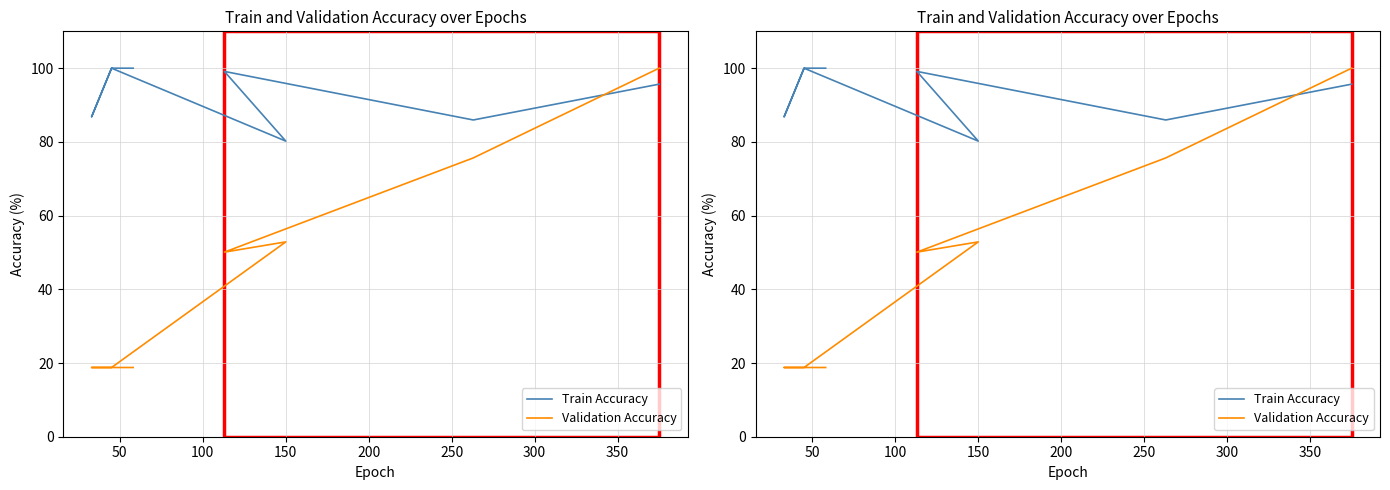

Which series has the largest total across all categories?

Train Accuracy